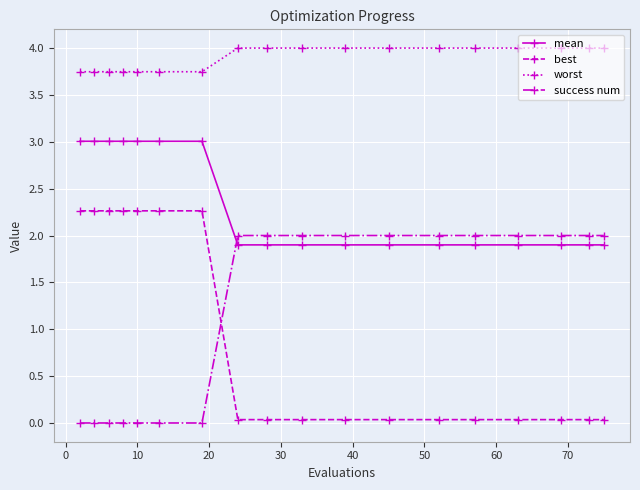

Which series has the largest range (max minus min)?

best